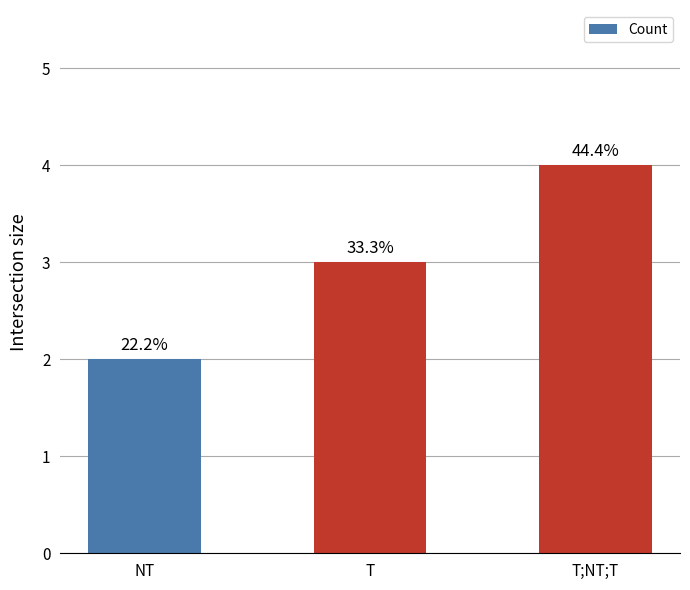

Reading left to right, list all the values displayed in this chart.

NT=2	T=3	T;NT;T=4